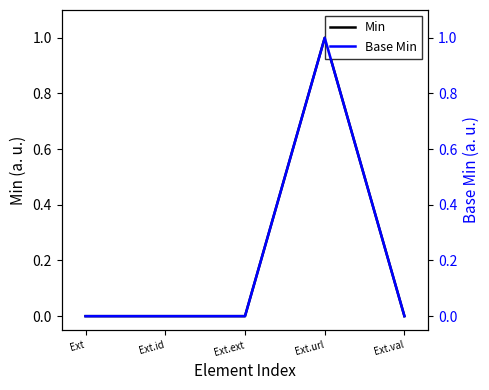

The Base Min series shows 1 at Ext.val. True or false?

False